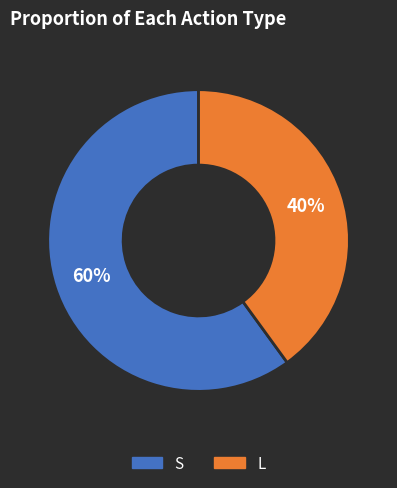

How many segments does this pie chart have?

2